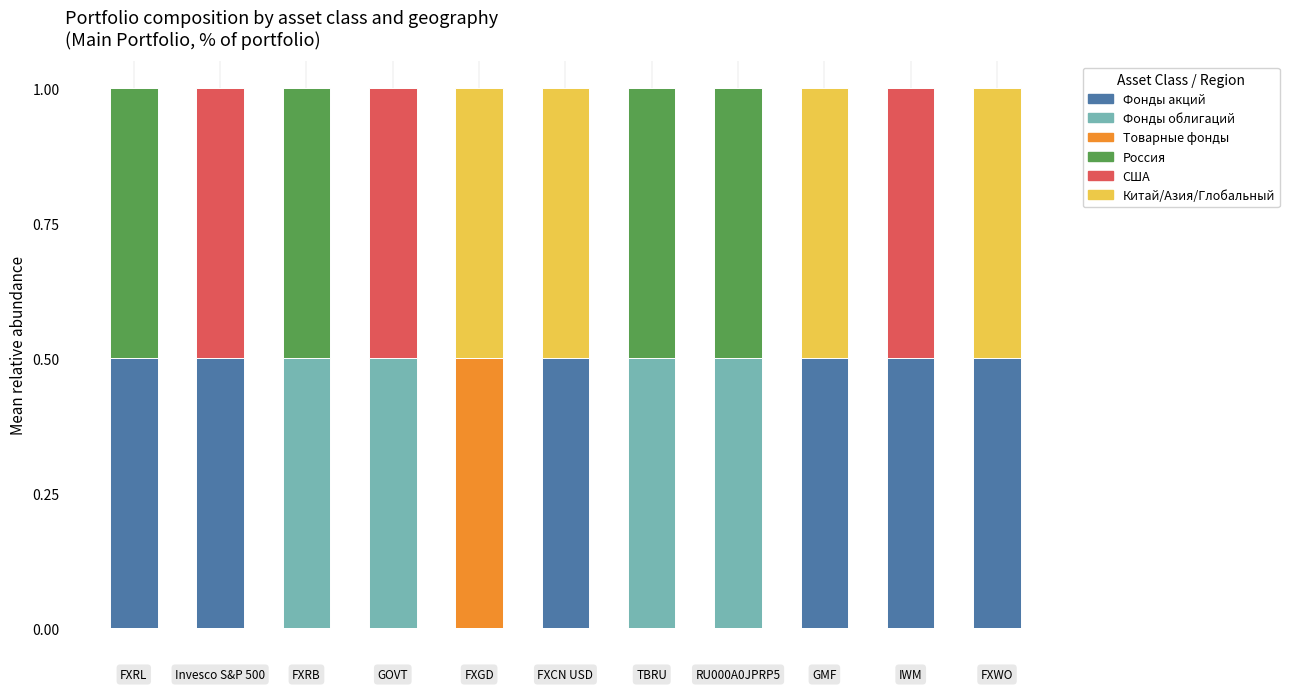

What is the highest value of the Фонды акций series?

0.5